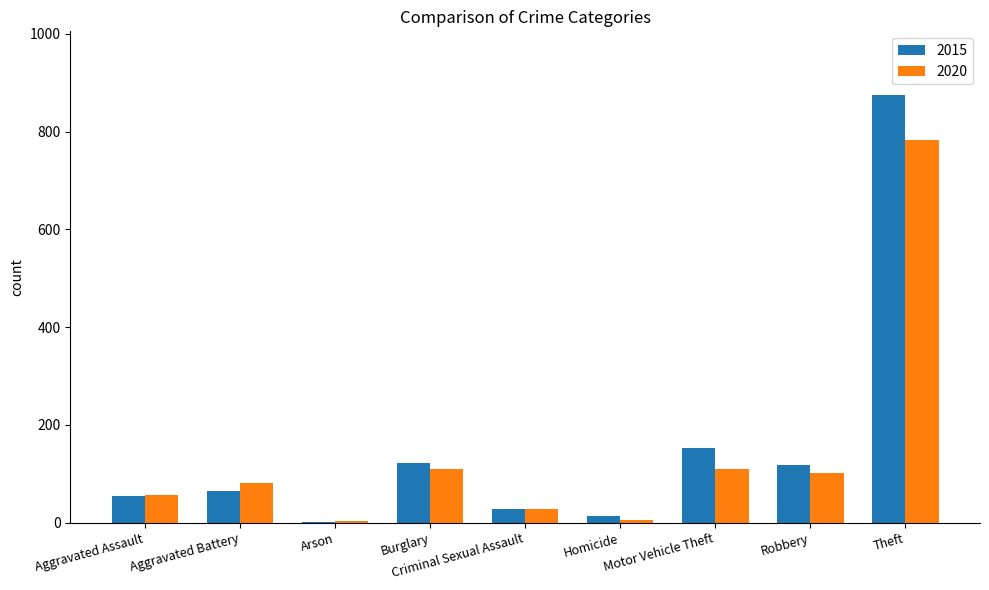

What is the greatest value displayed?

874